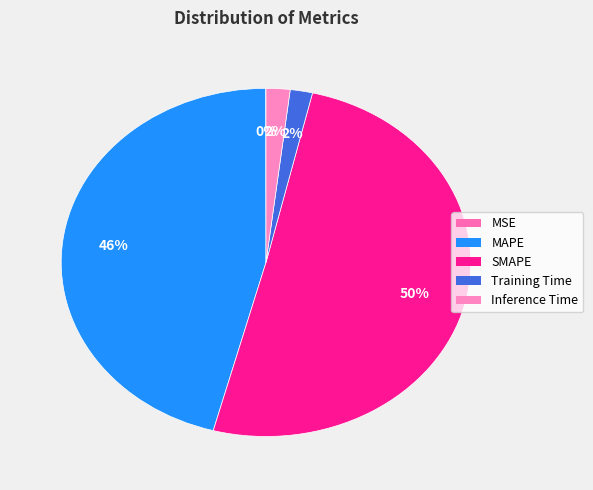

Rank the categories by value from highest to lowest.

SMAPE, MAPE, Inference Time, Training Time, MSE